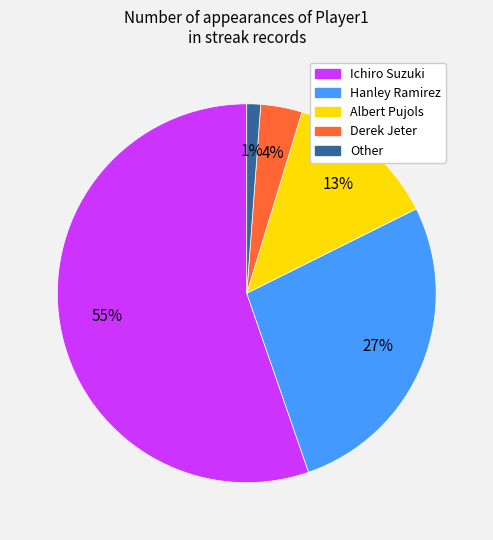

Which has a higher value, Other or Albert Pujols?

Albert Pujols